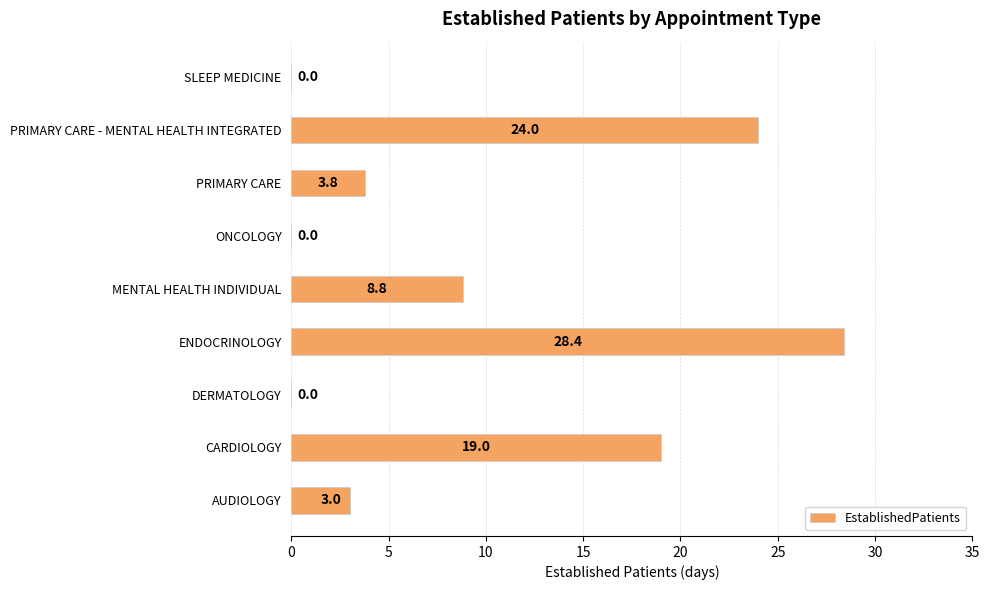

Reading bottom to top, transcribe all the data shown in this chart.

AUDIOLOGY=3.0	CARDIOLOGY=19.0	DERMATOLOGY=0.0	ENDOCRINOLOGY=28.4	MENTAL HEALTH INDIVIDUAL=8.8	ONCOLOGY=0.0	PRIMARY CARE=3.8	PRIMARY CARE - MENTAL HEALTH INTEGRATED=24.0	SLEEP MEDICINE=0.0